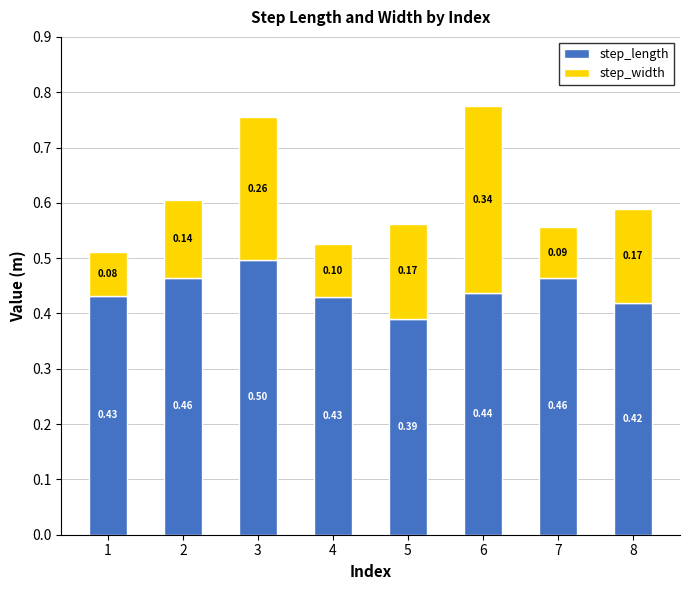

What is the total value across all series at 1?

0.5